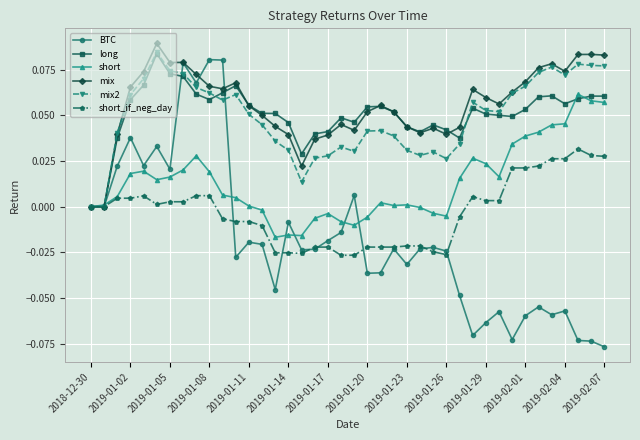

Which series has the widest spread of values?

BTC